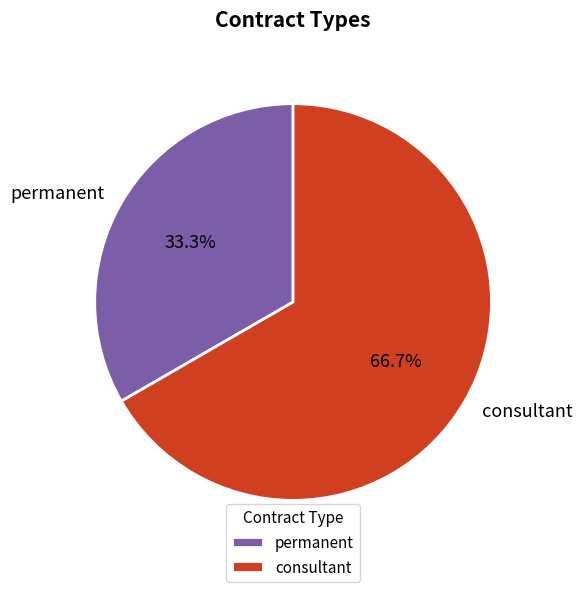

What percentage is NOT represented by permanent?

66.7%